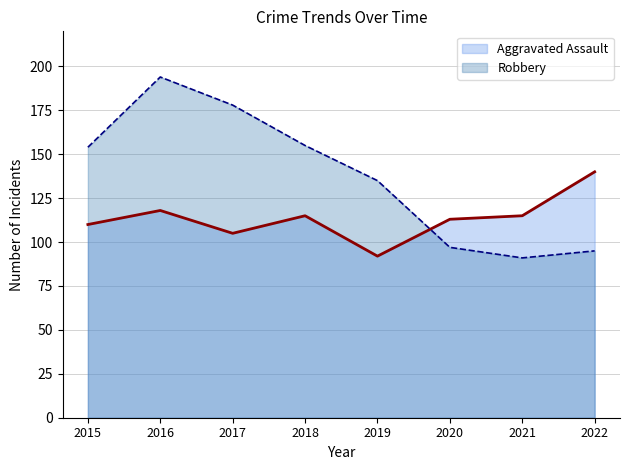

What is the difference between the maximum and minimum values in the Robbery series?

103